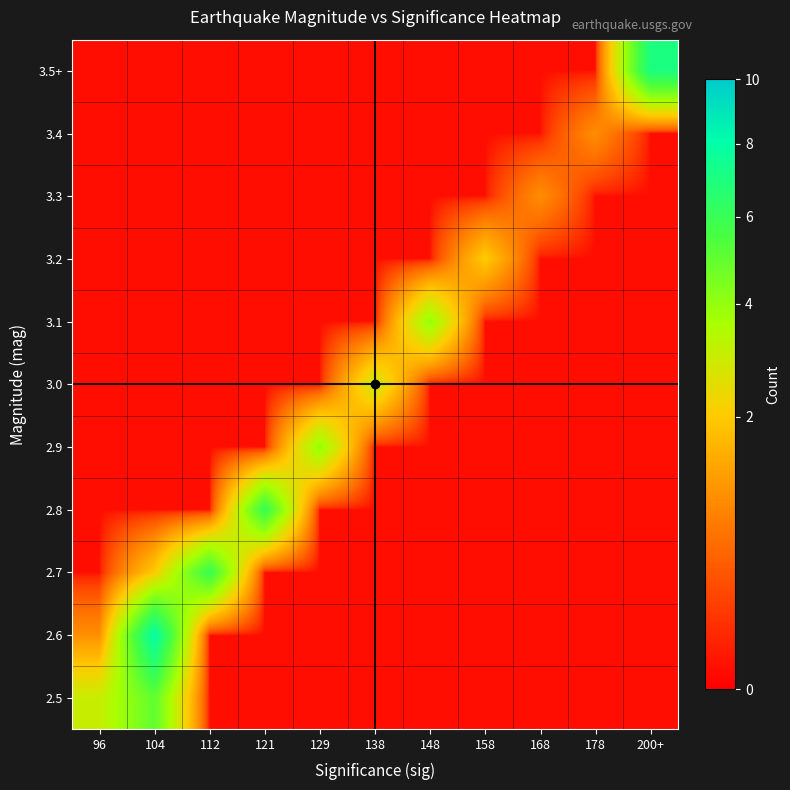

Which category has the highest value across all series?

104